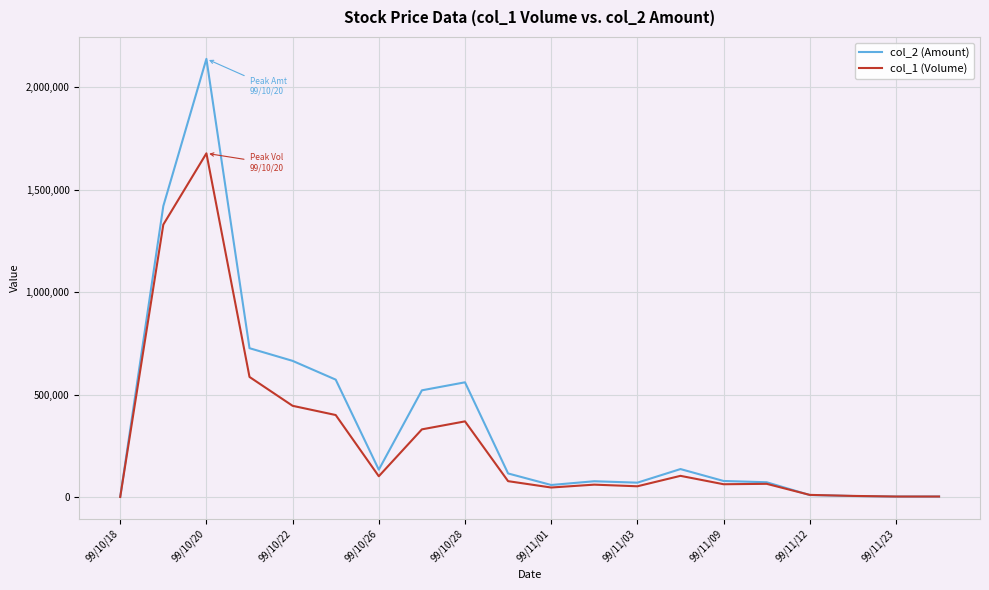

What is the sum of all col_2 (Amount) values?

7359380